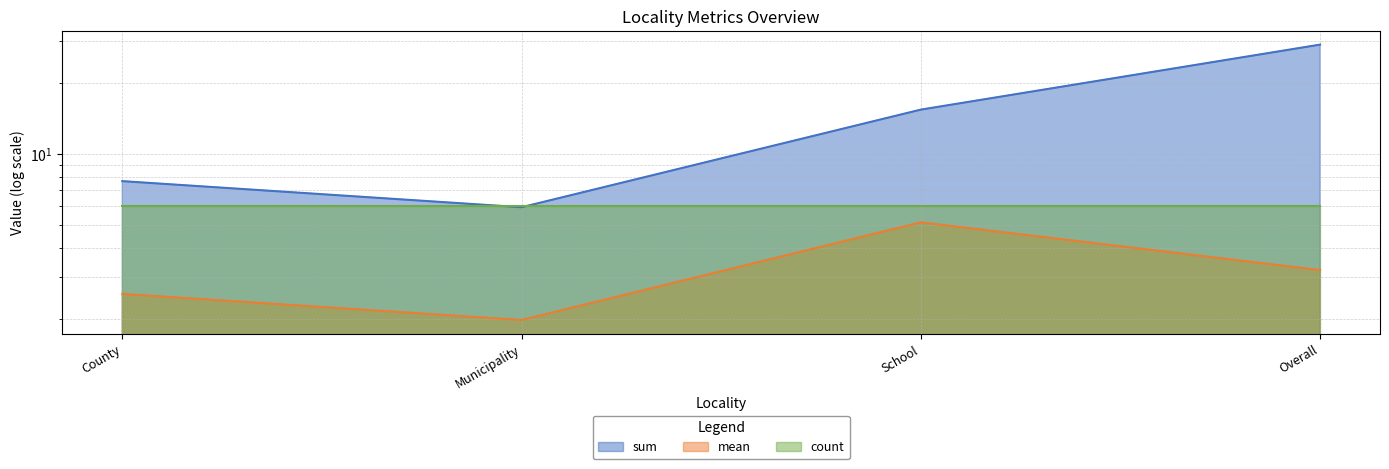

What is the label of the 1st point from the left?

County